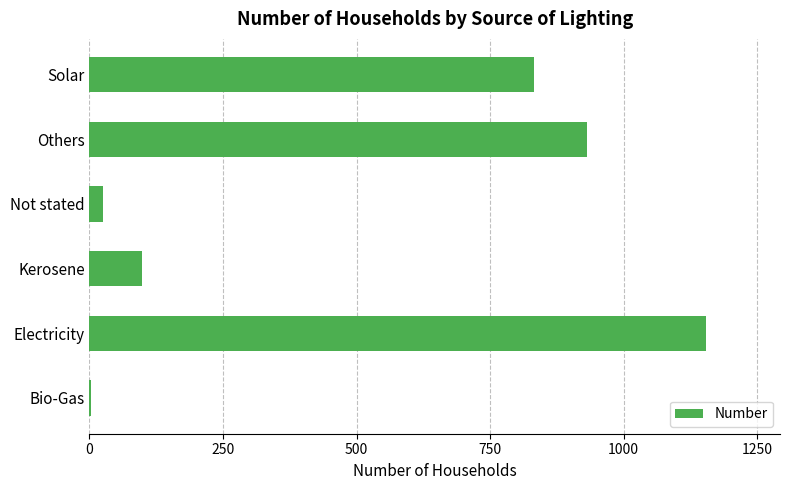

The chart shows a value of 59 at Kerosene. True or false?

False